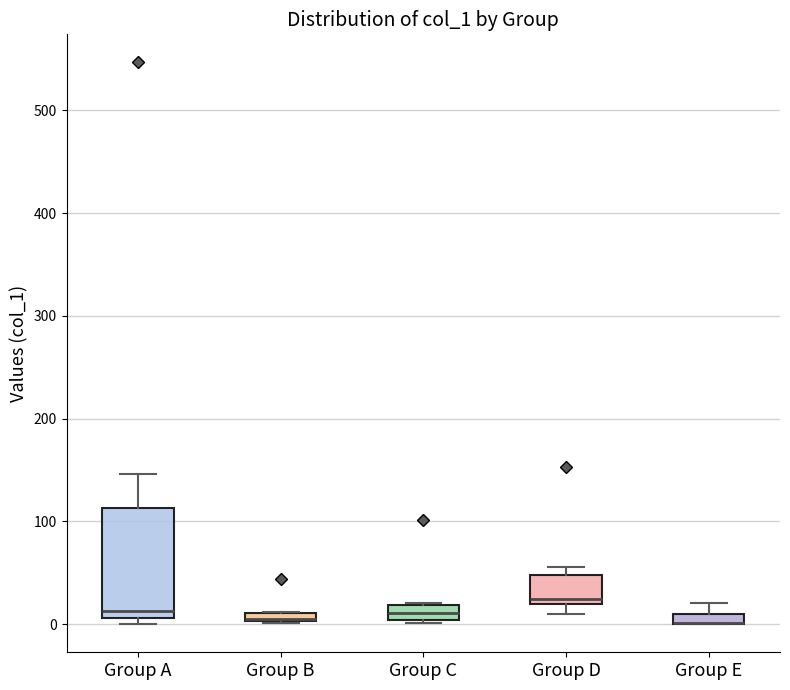

Where is the lower edge of the box for Group D on the y-axis? The values are not printed on the chart, so give them approximately, as read against the axis.

20